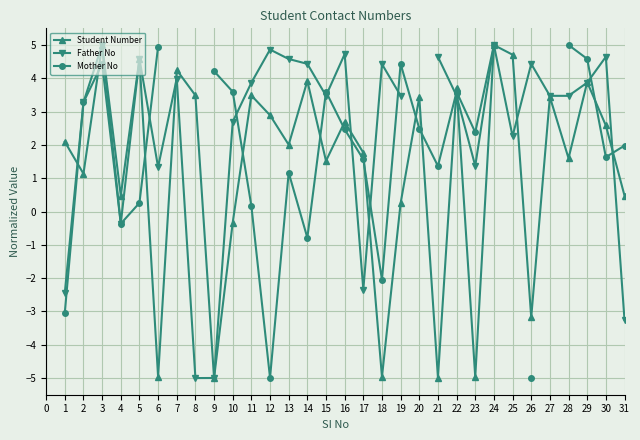

How many lines are shown in the chart?

3